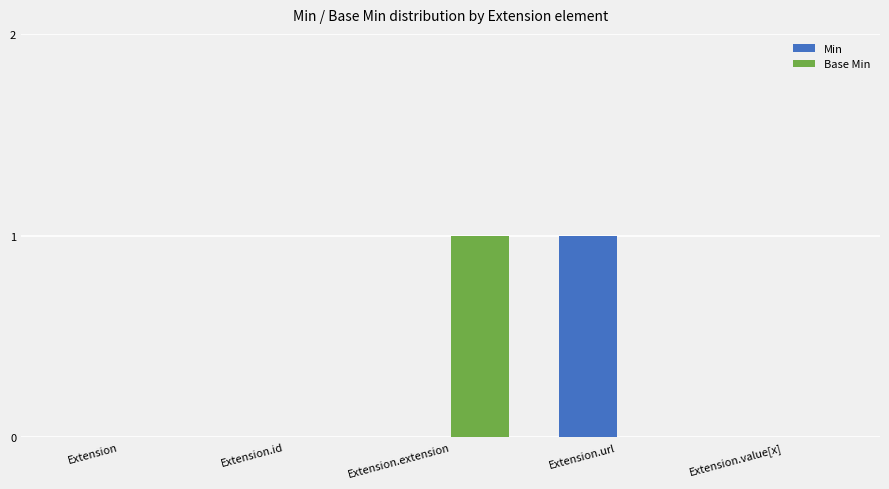

How many categories are shown in the chart?

5